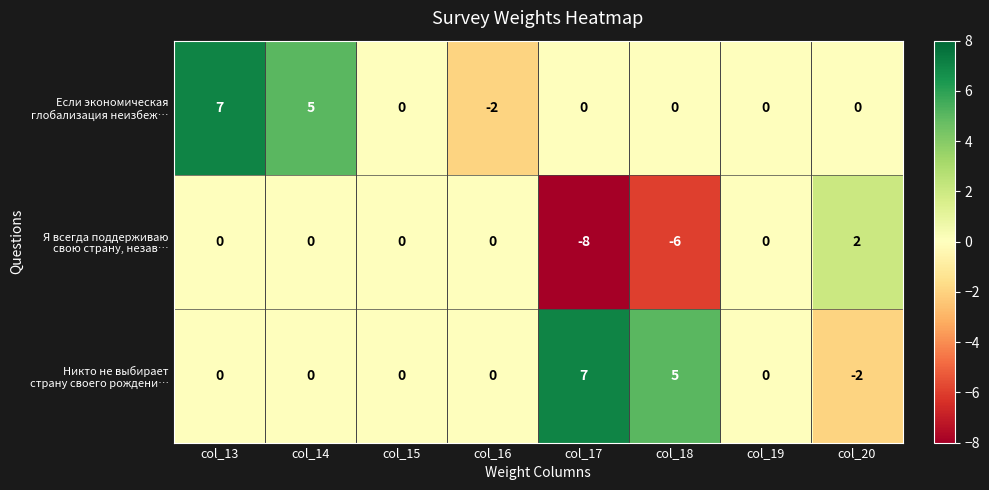

What is the difference between the highest and lowest values at col_18?

11